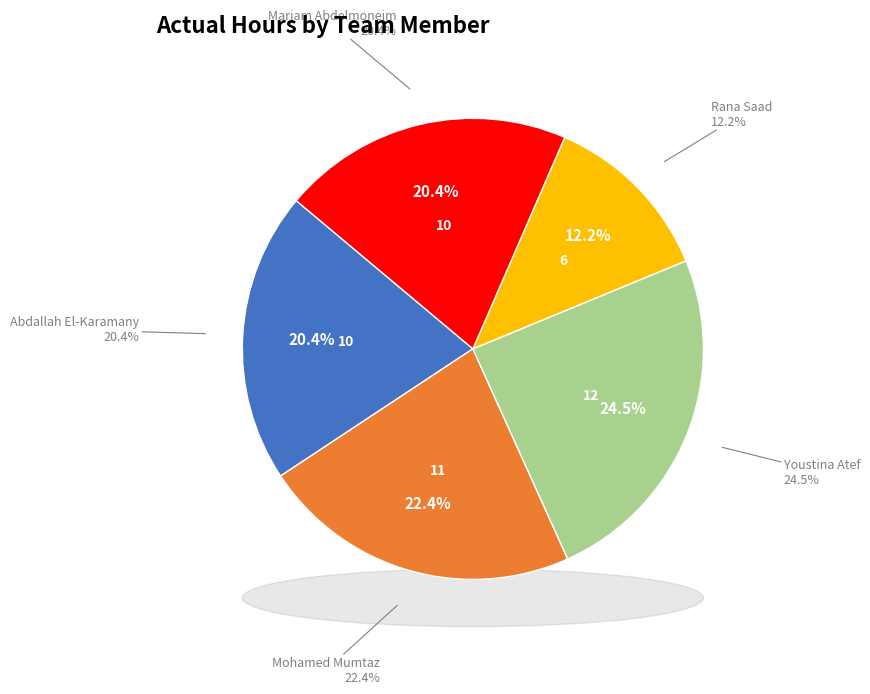

Is Rana Saad the majority of the pie?

No